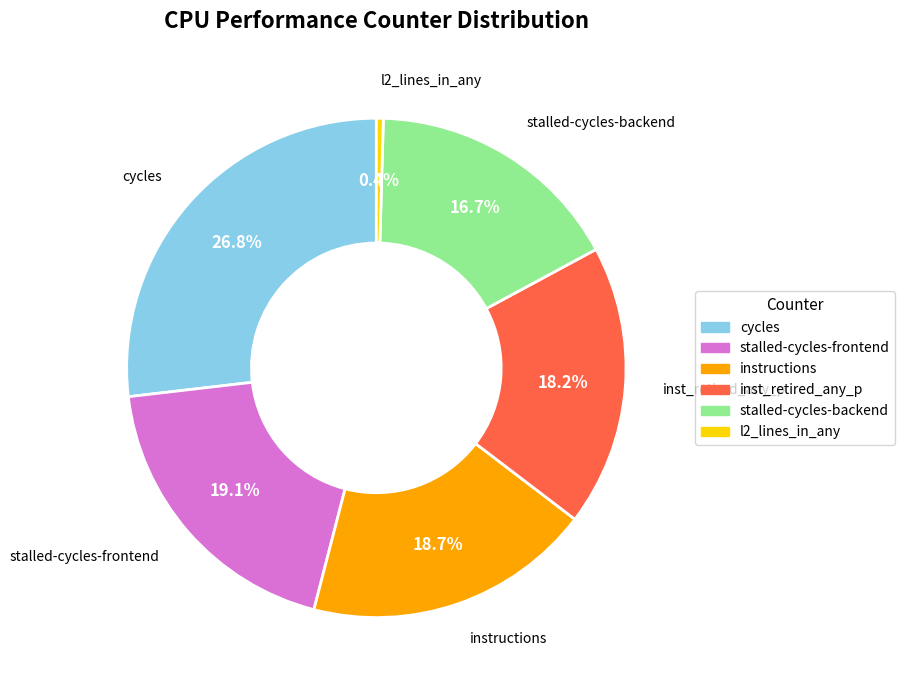

Is there any slice that represents more than half of the pie?

No